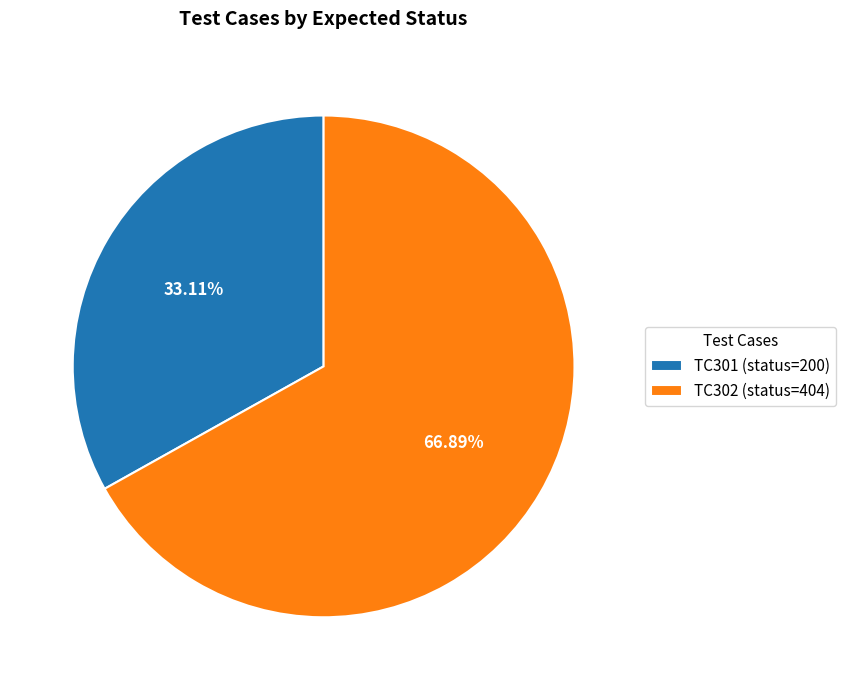

To the nearest percent, what percentage of the pie is TC301?

33%